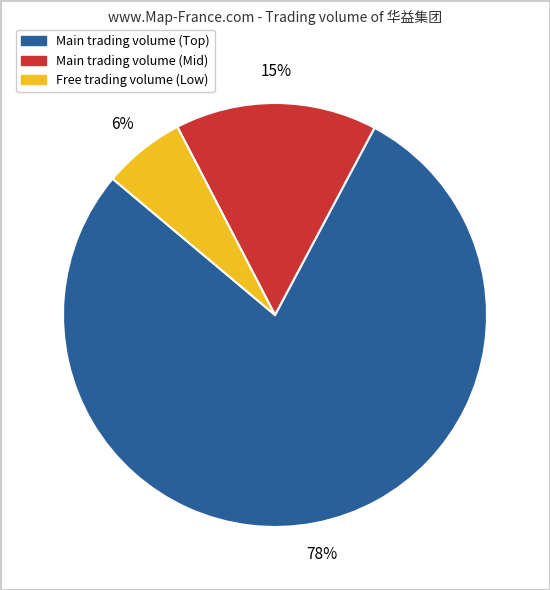

How many slices are in this pie chart?

3